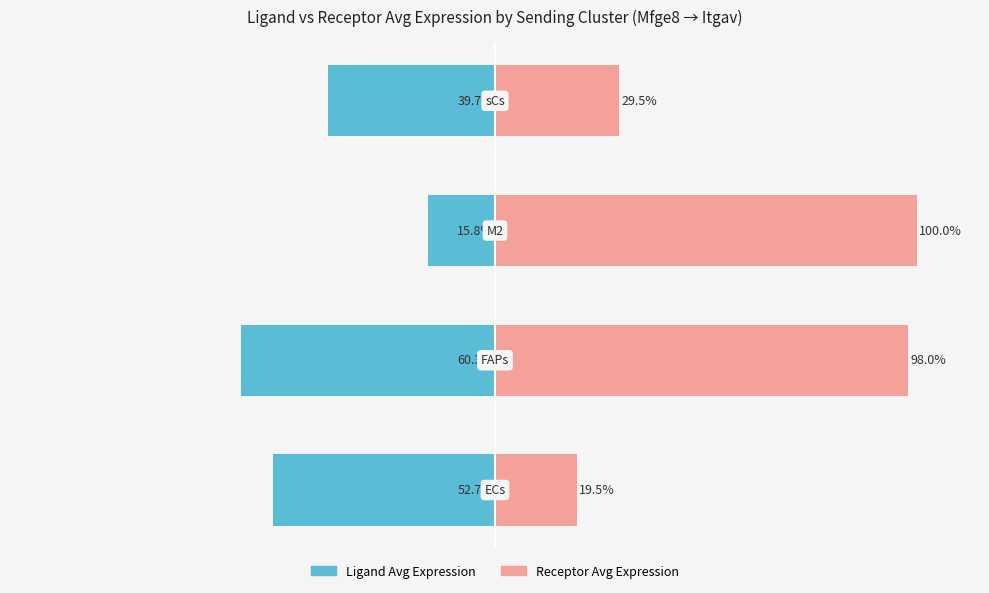

Are the bars grouped side by side (vs. stacked)?

Yes